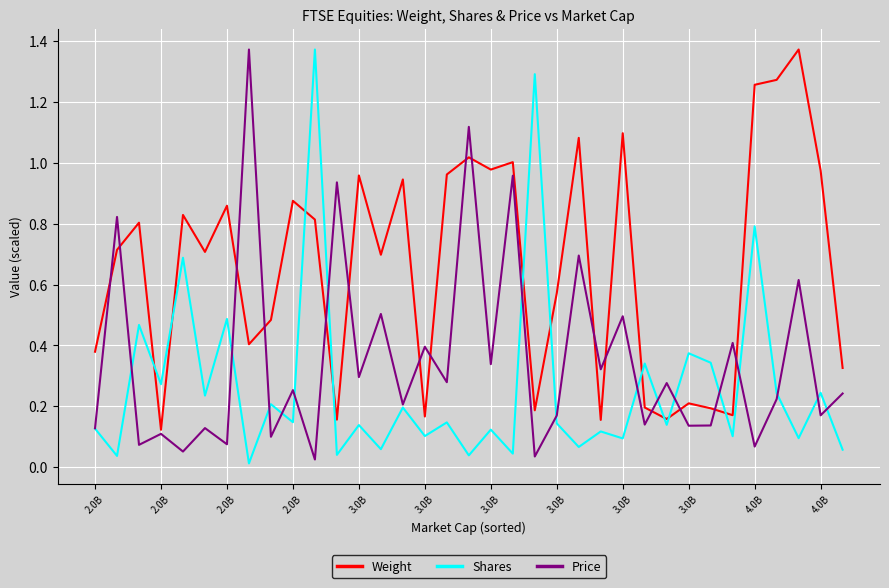

Which series has the largest total across all categories?

Weight